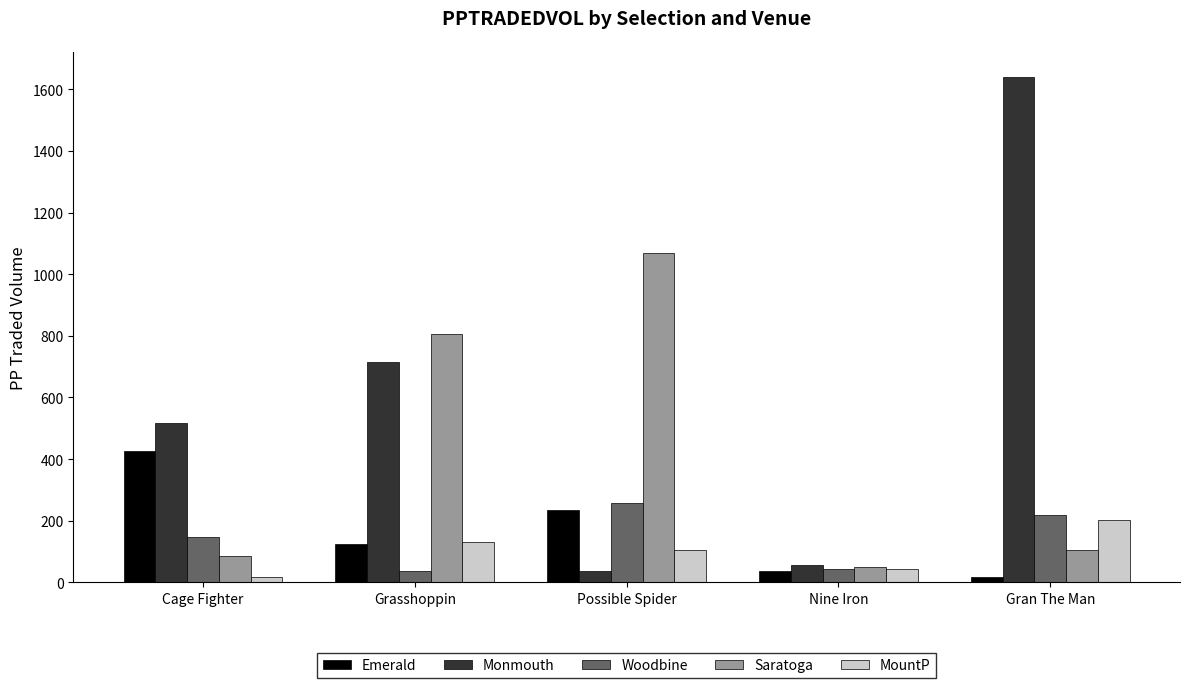

What is the average value of the Woodbine series?

140.2